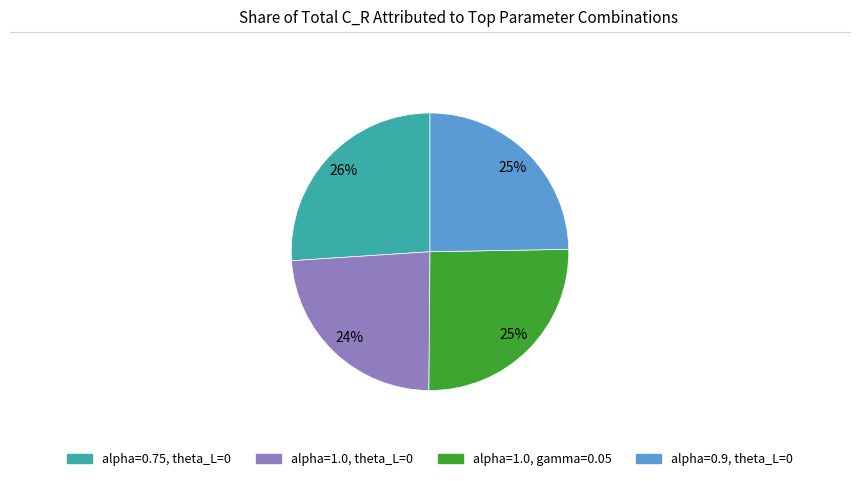

To the nearest percent, what is the average slice percentage?

25%